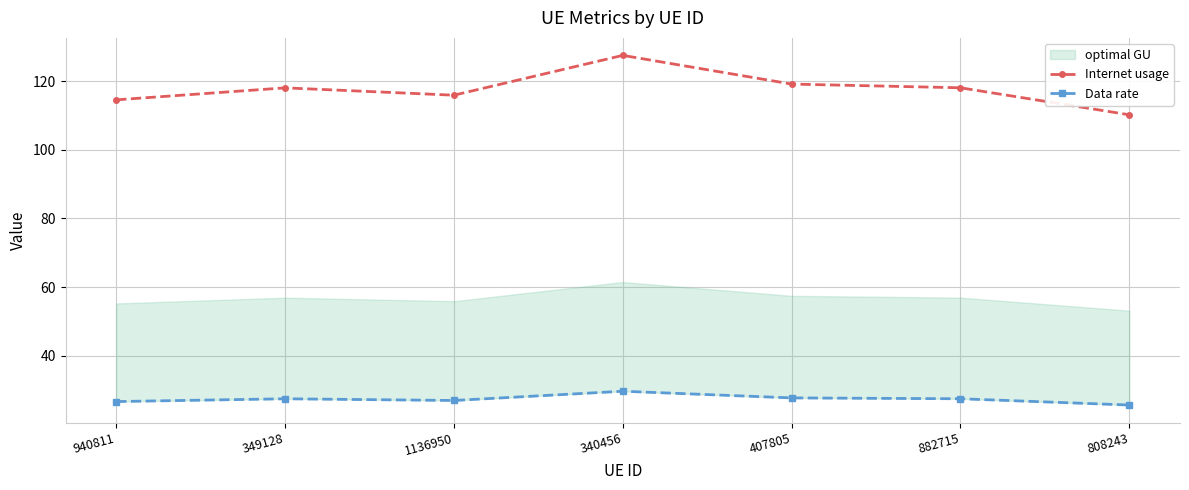

The value of Internet usage at 349128 is 33.1. True or false?

False